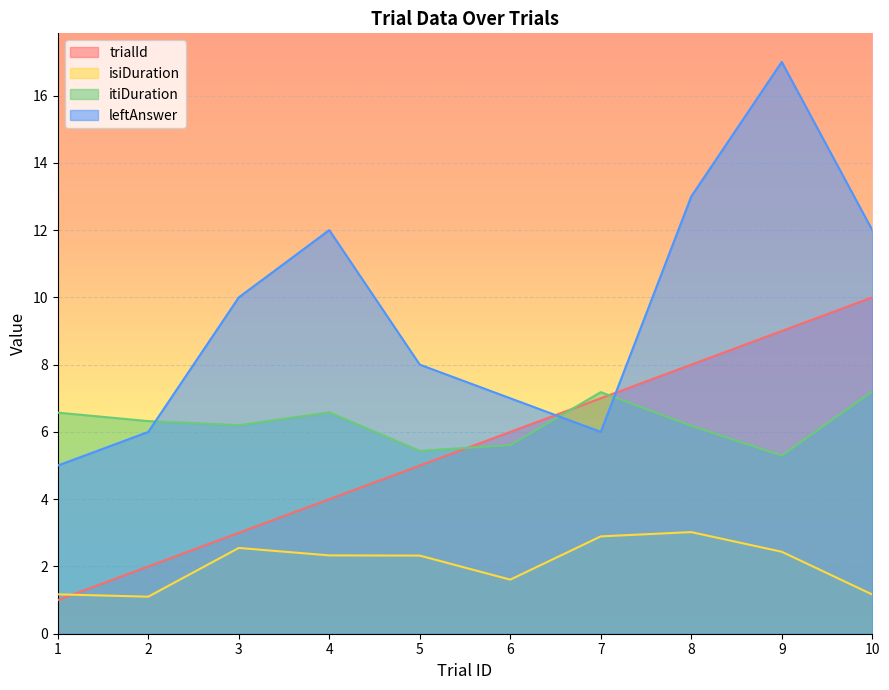

How many data points in leftAnswer are less than 10?

5